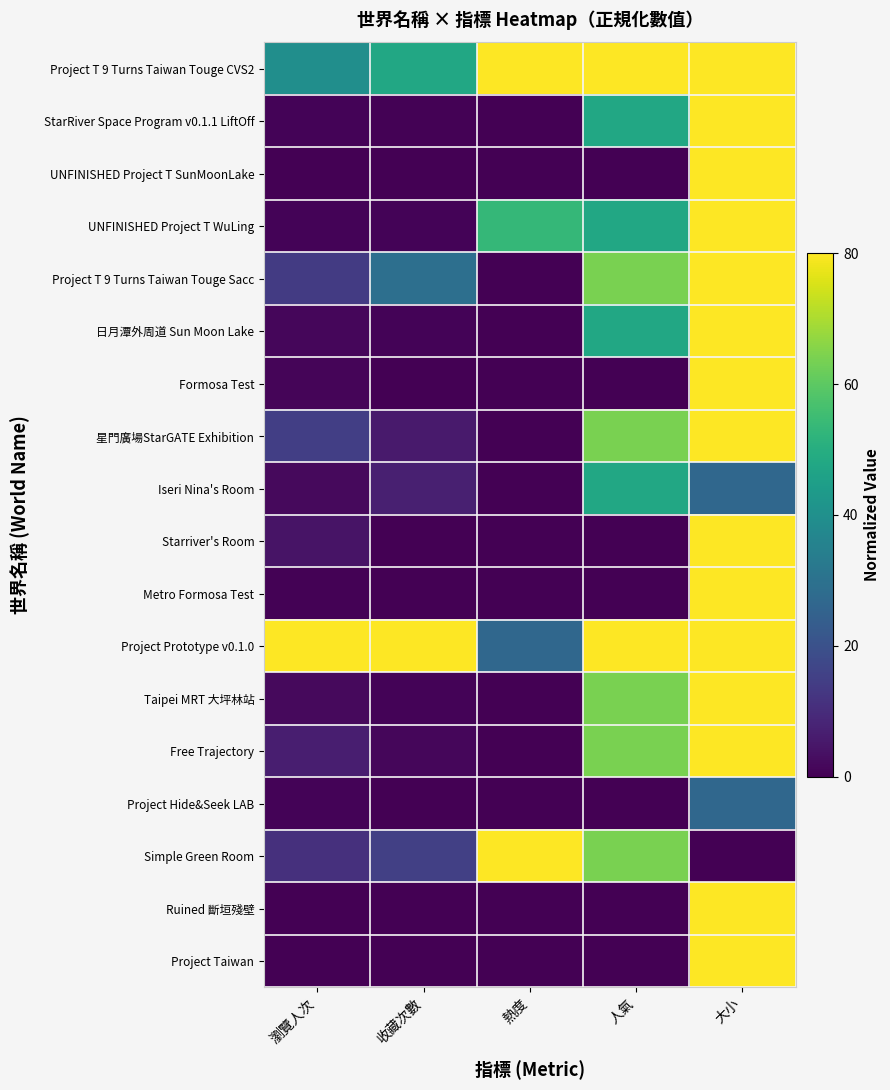

Which has a higher value, 人氣 or 大小?

人氣